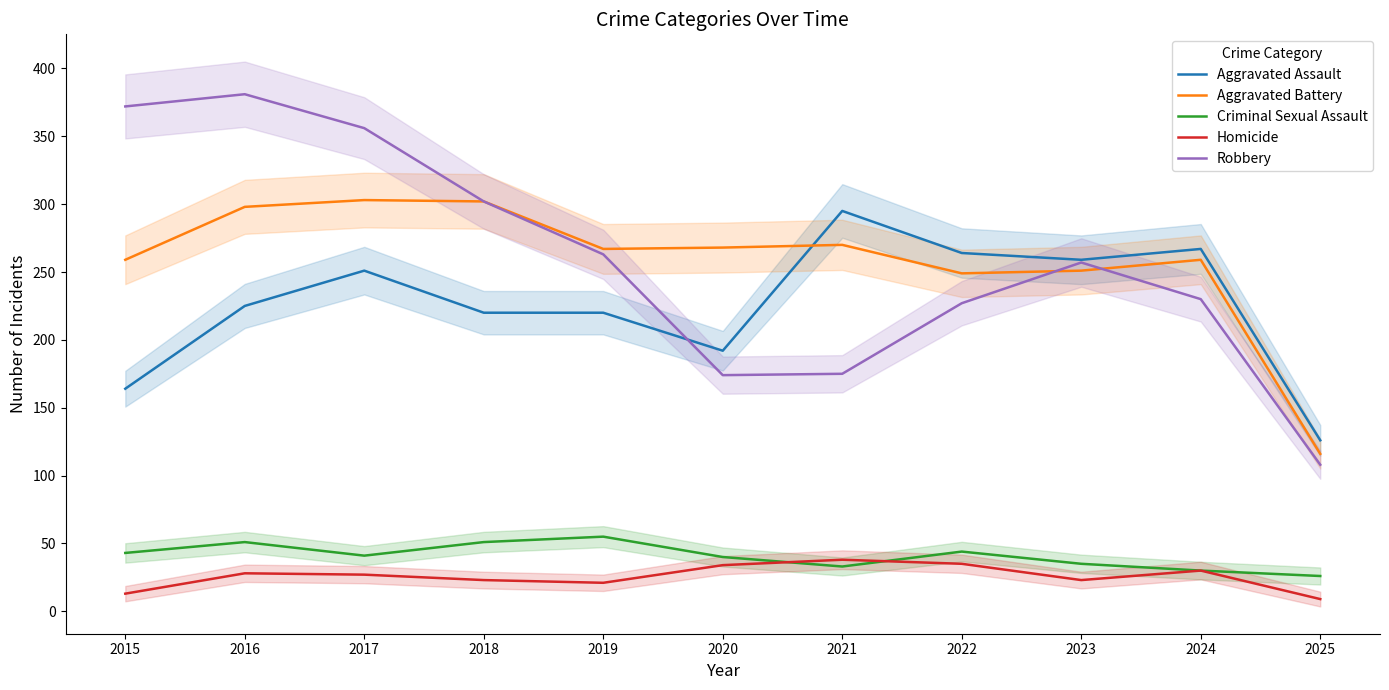

List the labels in order of Homicide value, smallest first.

2025, 2015, 2019, 2018, 2023, 2017, 2016, 2024, 2020, 2022, 2021